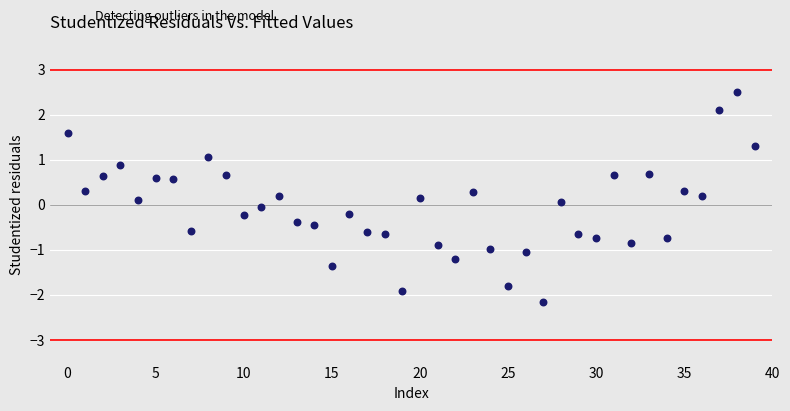

What is the range of Y values (max minus min)?

4.7